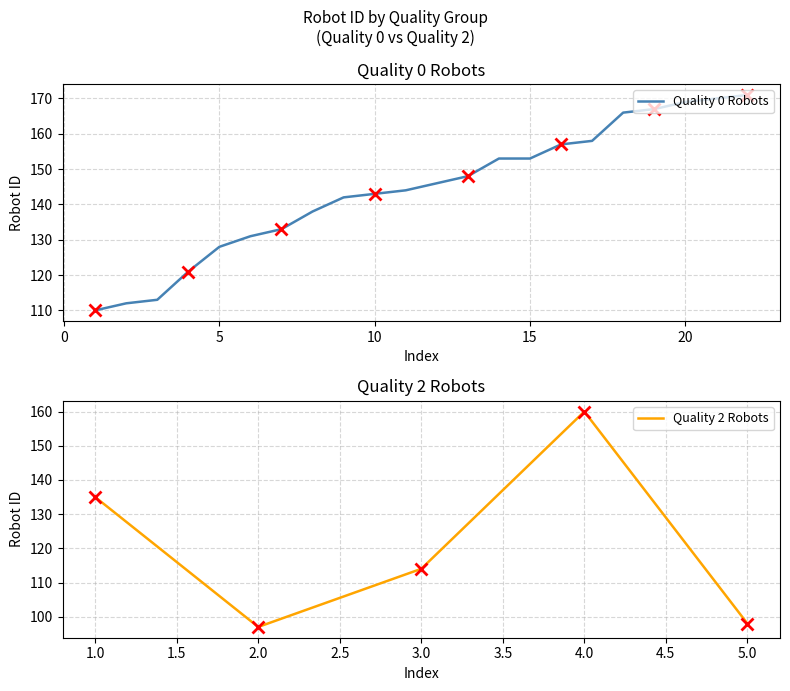

How many data points does each series have?

22